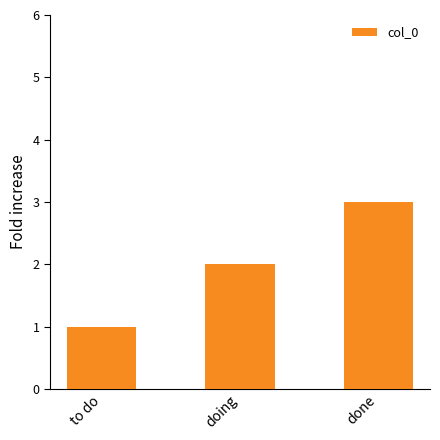

What is the value of the 3rd bar from the left?

3